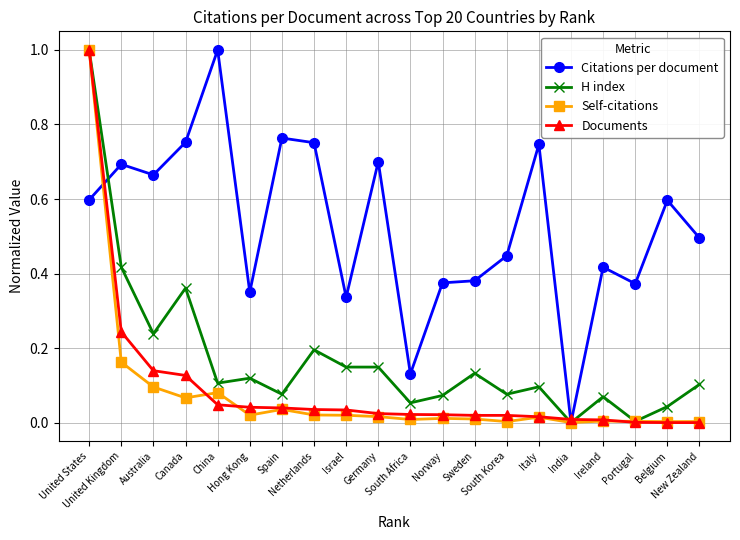

Is the value of Self-citations at Ireland greater than the value of H index at Canada?

No